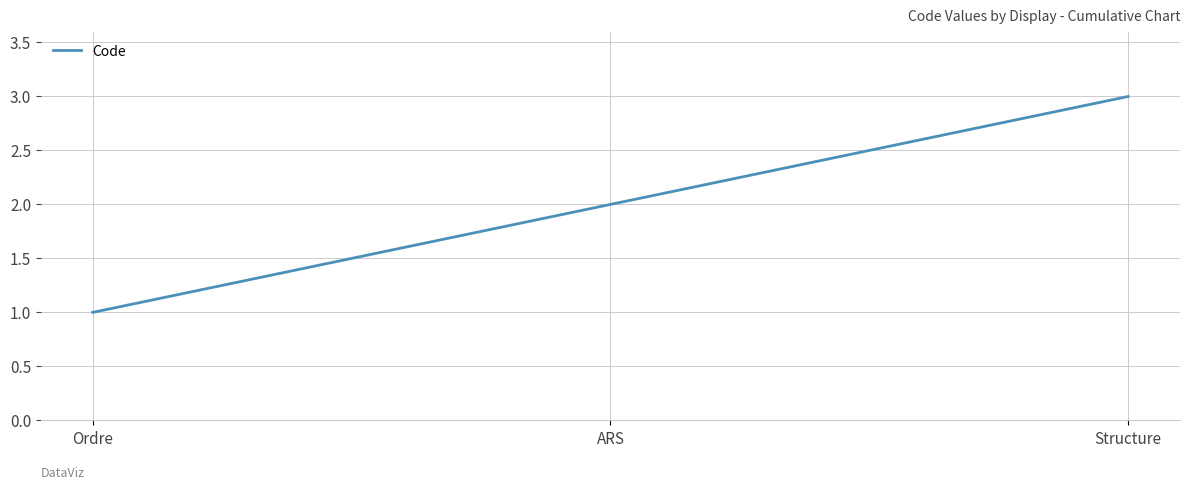

Reading left to right, what are all the values shown in this chart?

Ordre=1	ARS=2	Structure=3